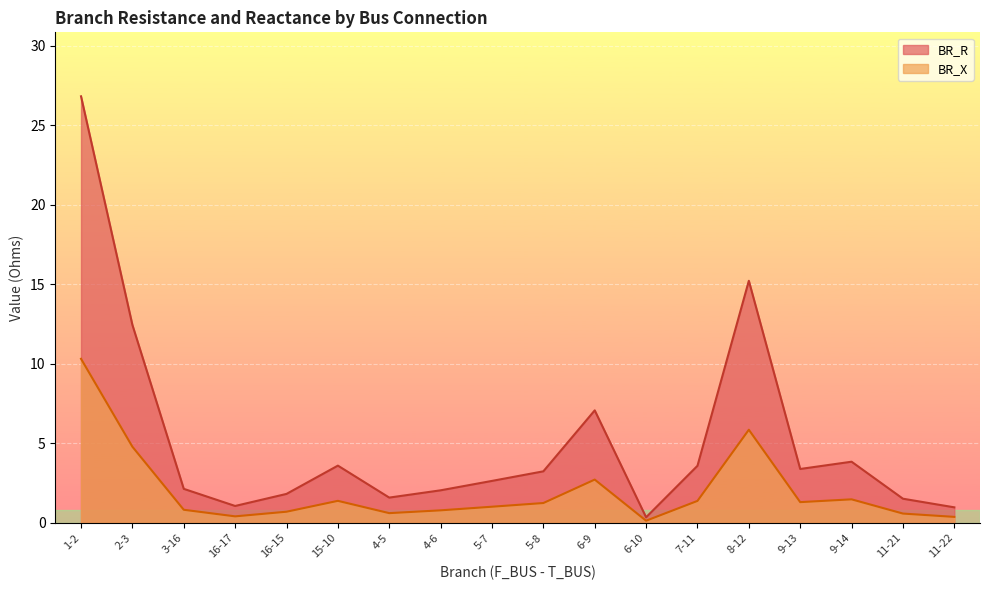

Rank the series at 4-5 from highest to lowest value.

BR_R, BR_X